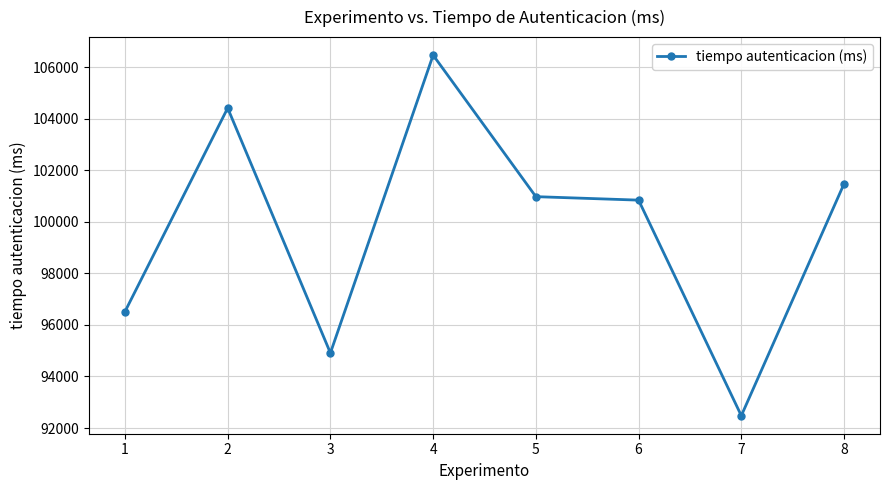

Rank the categories by value from lowest to highest.

7, 3, 1, 6, 5, 8, 2, 4